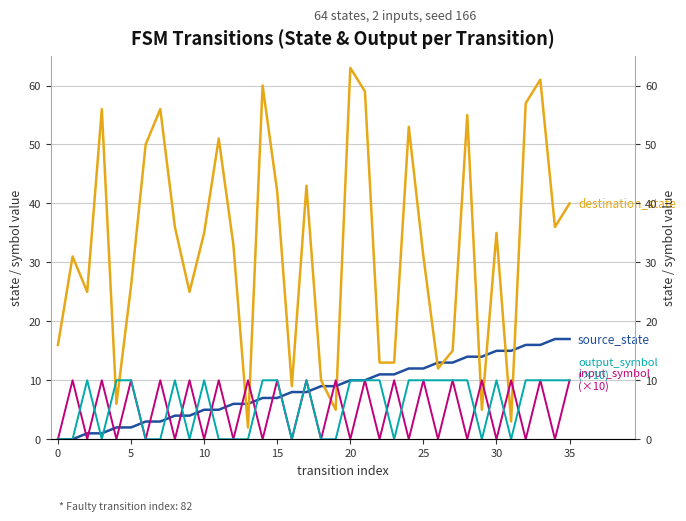

Which series reaches the maximum Y coordinate?

destination_state